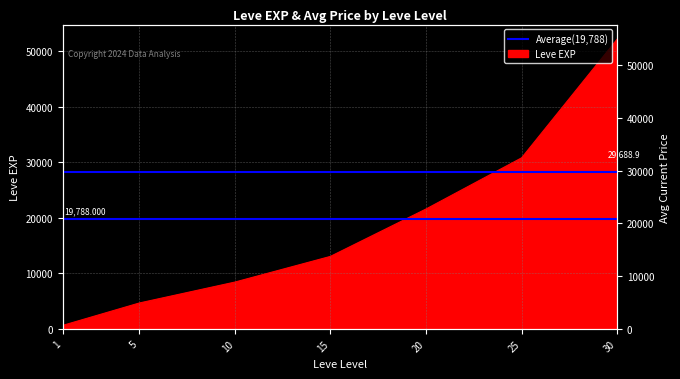

What is the ratio of the value at 25 to the value at 30?

0.6